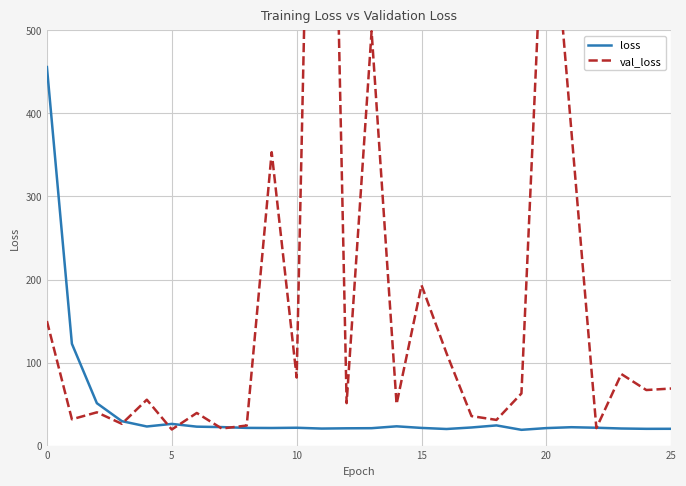

How many data points in loss are less than 21?

8